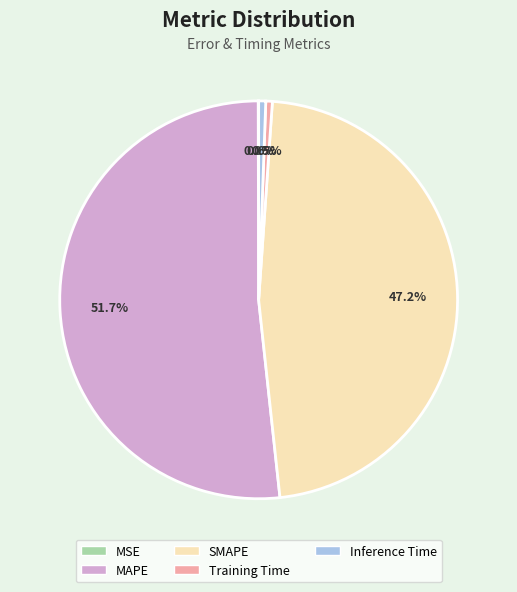

What portion of the pie excludes MAPE?

48.3%